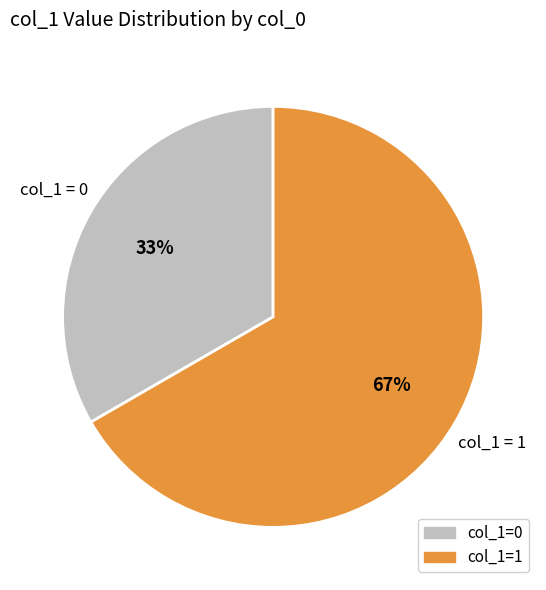

To the nearest percent, what is the average slice percentage?

50%